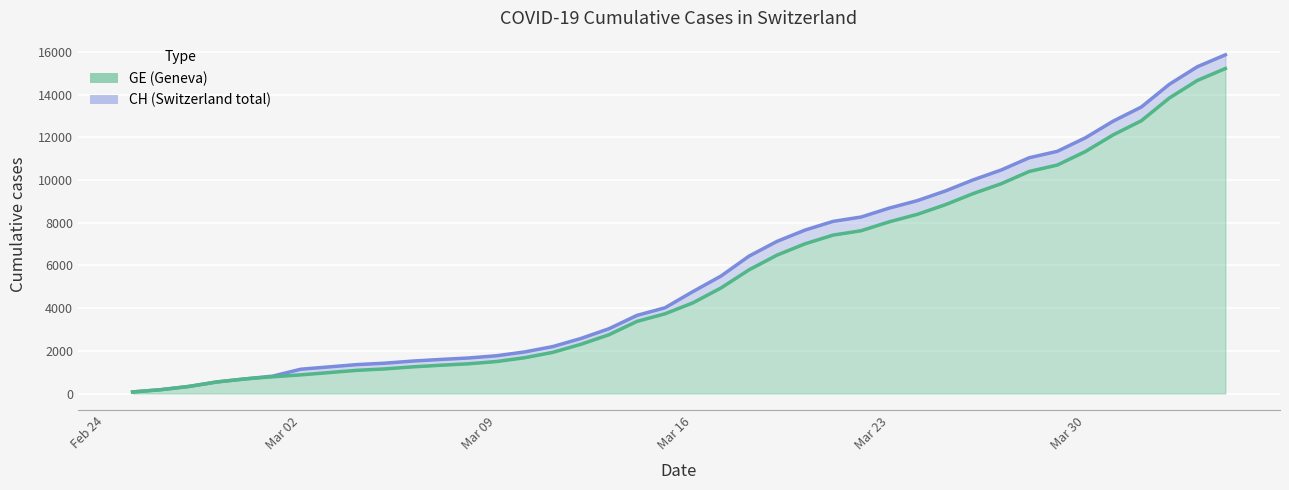

Where does the GE series first go above 4248?

2020-03-17